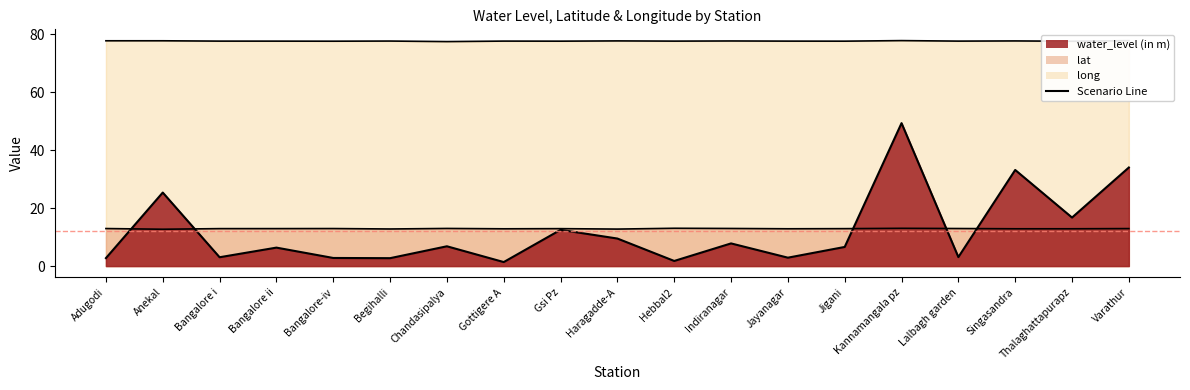

How many interior local valleys does the water_level (in m) (line) series have?

7